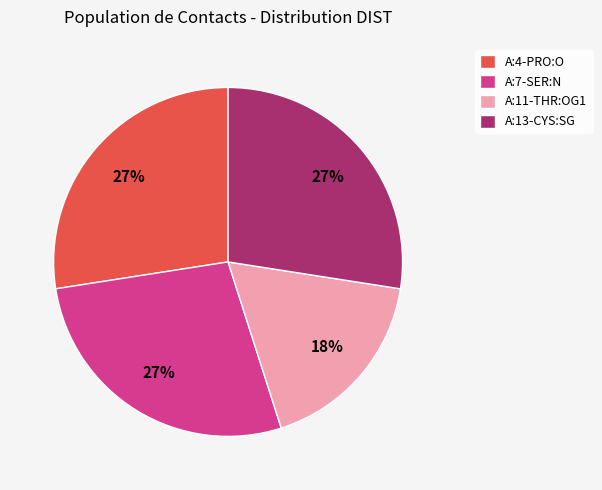

Is there a majority slice in this chart?

No